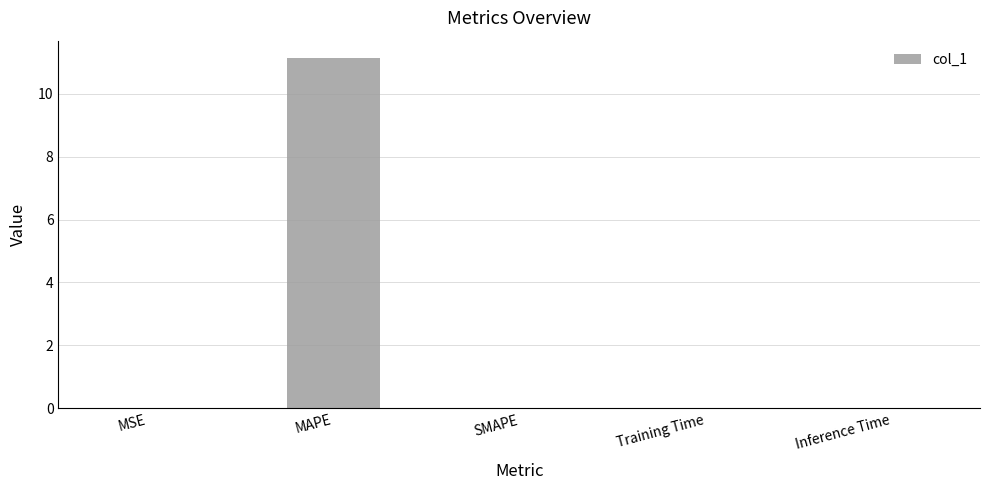

True or false: the data shows 0.0 at MSE.

True